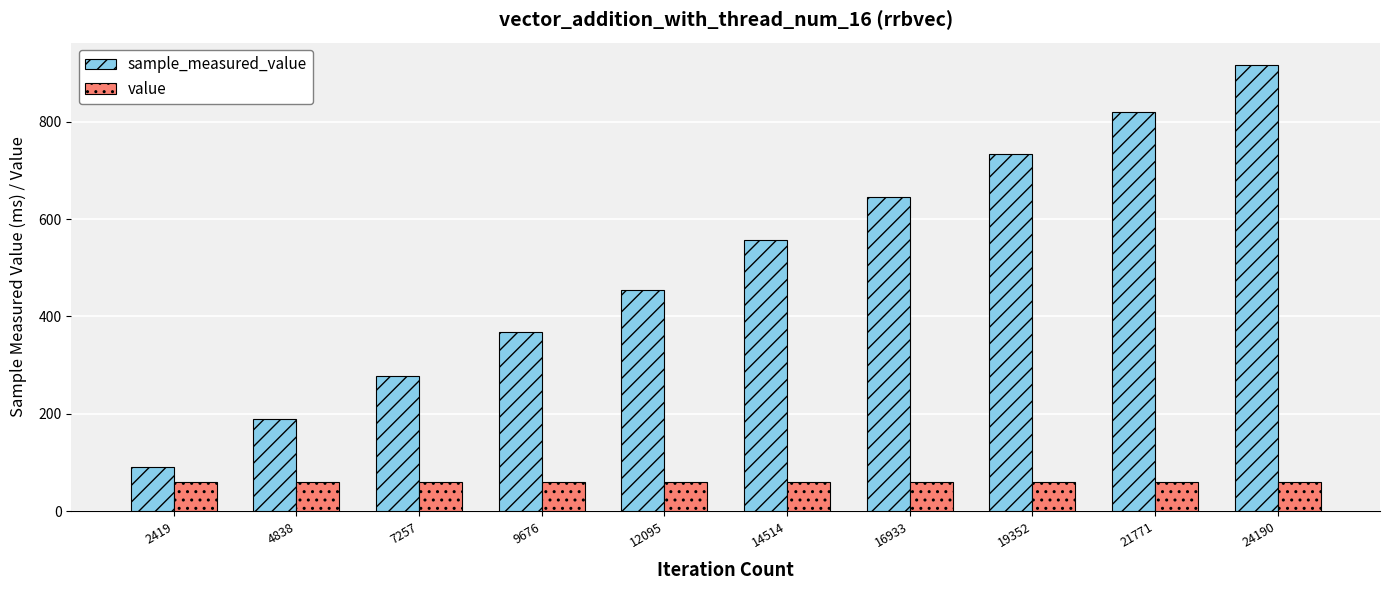

At 14514, list the series in order from smallest to largest.

value, sample_measured_value